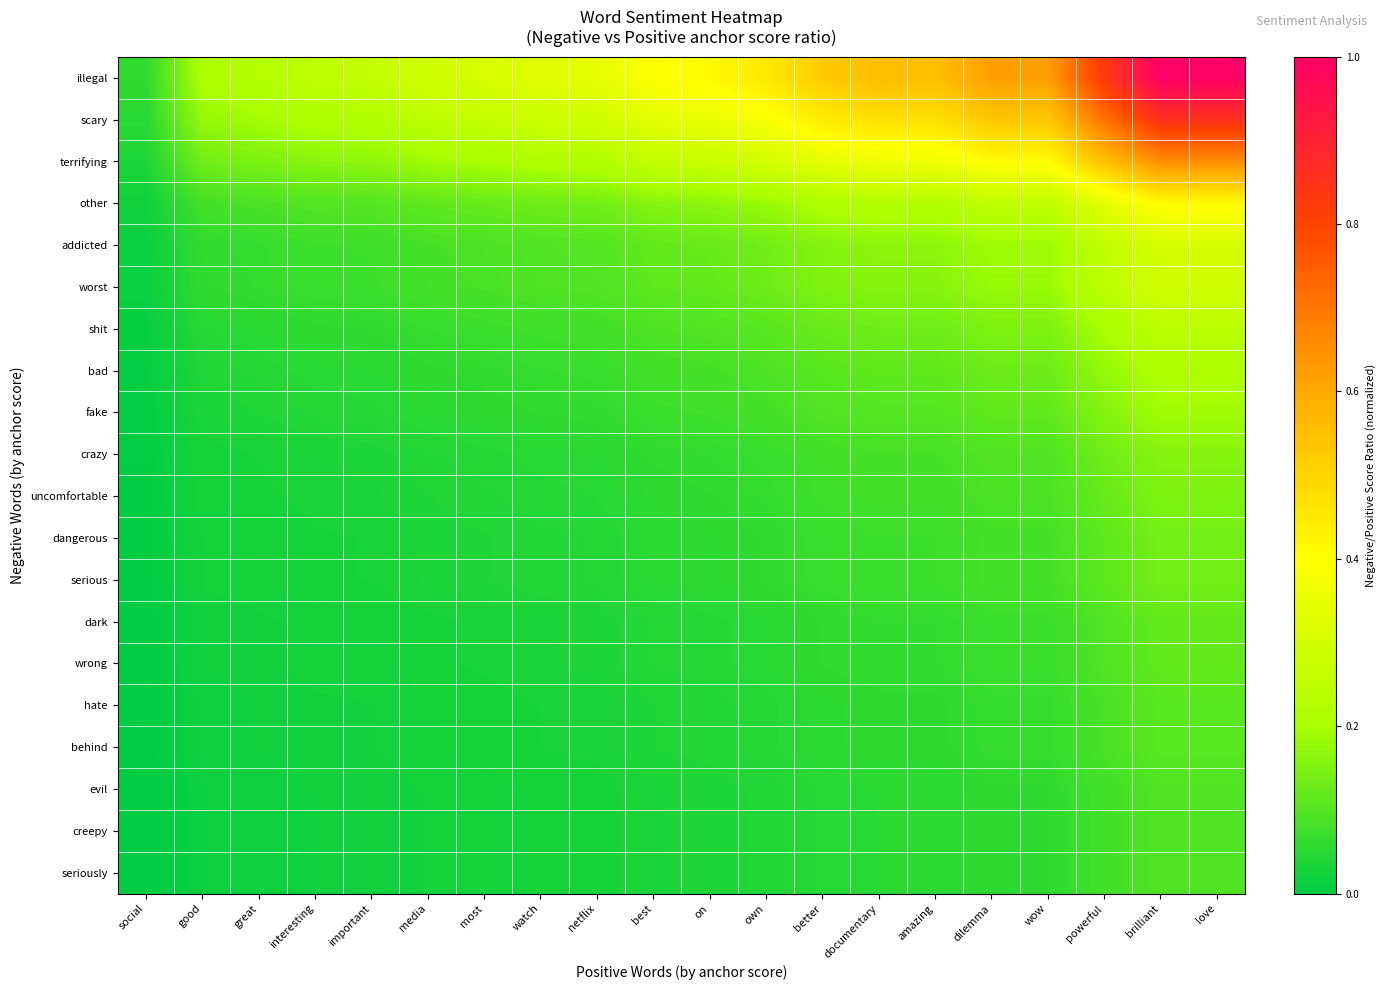

What is the difference between the highest and lowest values at great?

0.2